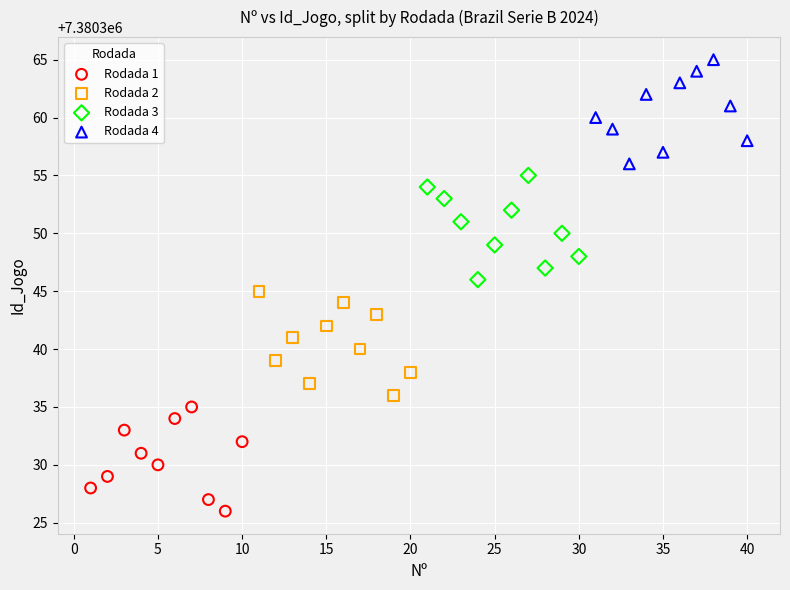

Which series contains the lowest Y value?

Rodada 1